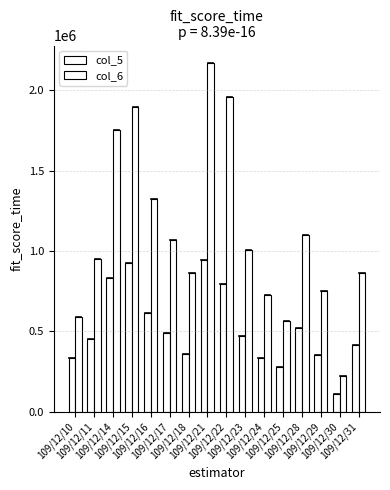

How many categories are shown in the chart?

16